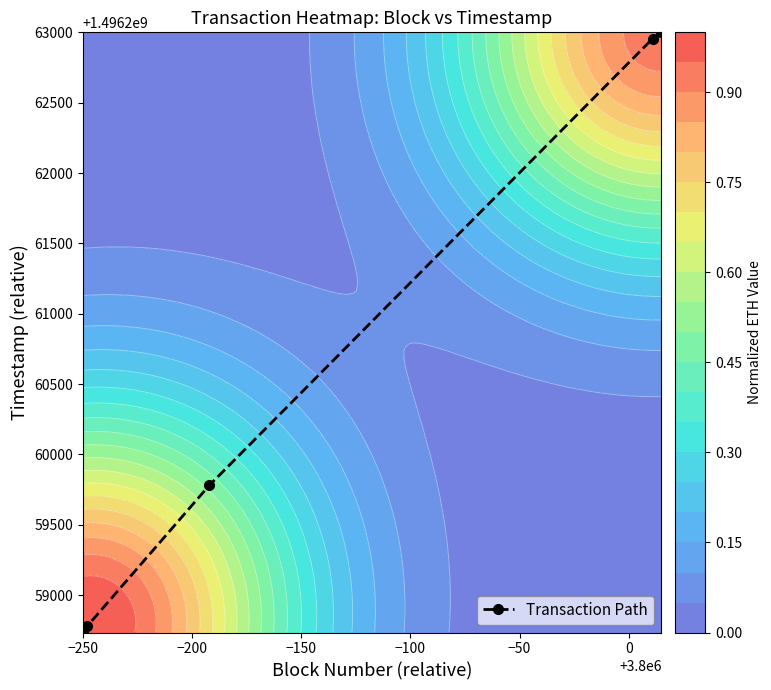

Reading left to right, what are all the values shown in this chart?

1496258734	1496258778	1496259781	1496262957	1496263001